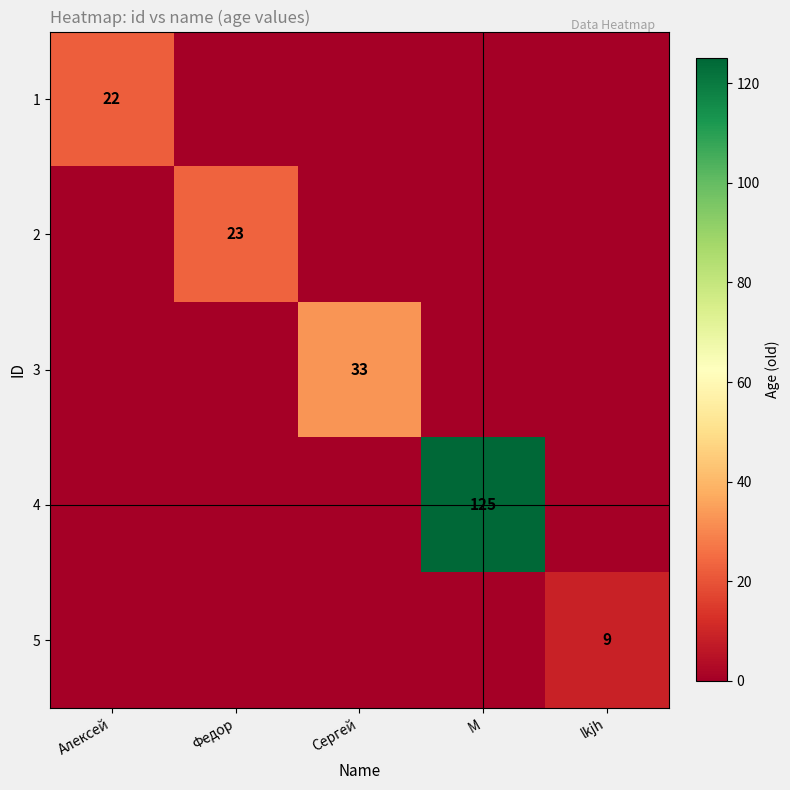

List the labels in order of 3 value, largest first.

Сергей, Алексей, Федор, M, lkjh